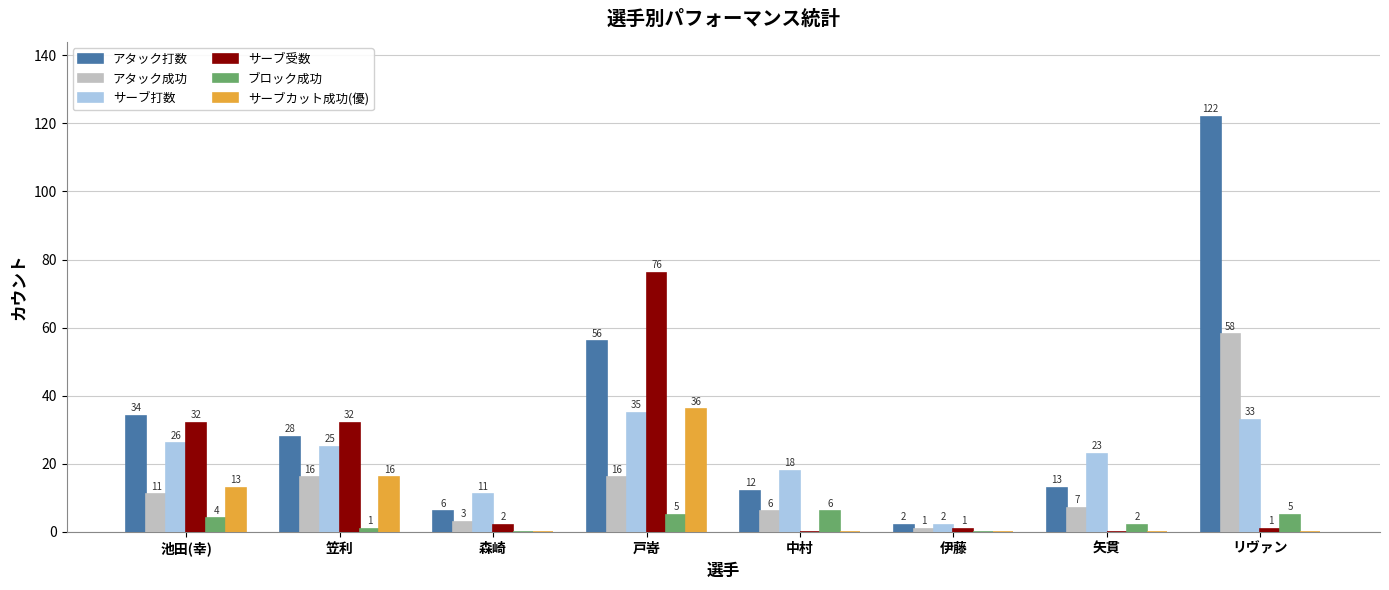

True or false: サーブ打数 has a value of 7 at 笠利.

False